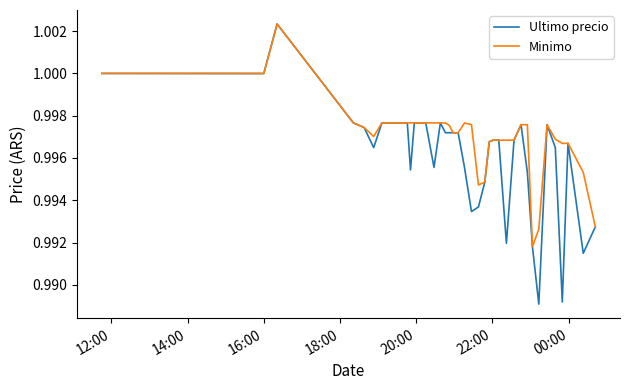

List the series in order of their overall mean, lowest first.

Ultimo precio, Minimo